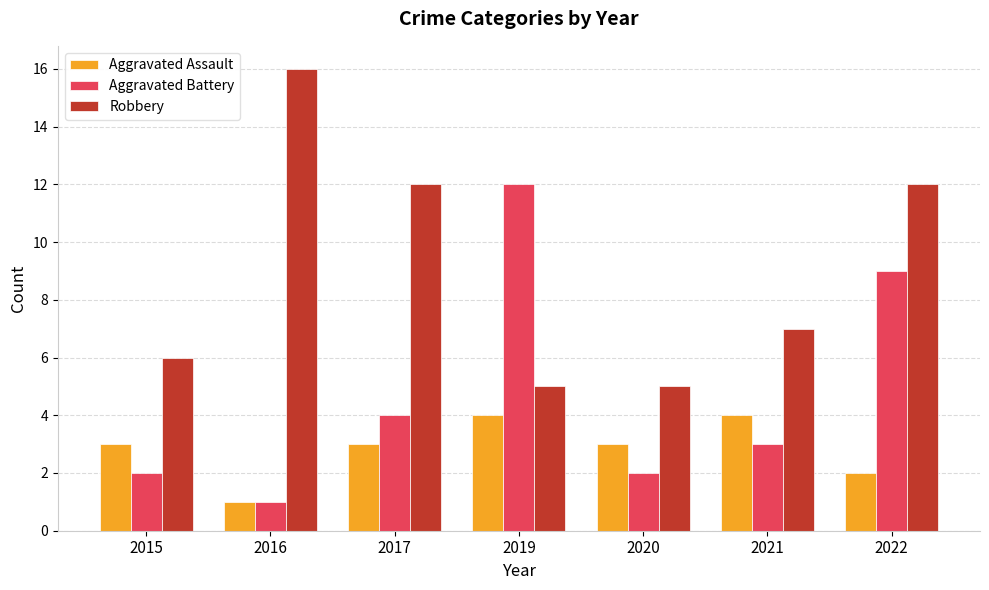

Reading left to right, what are all the values shown in this chart?

Aggravated Assault: 3	1	3	4	3	4	2
Aggravated Battery: 2	1	4	12	2	3	9
Robbery: 6	16	12	5	5	7	12